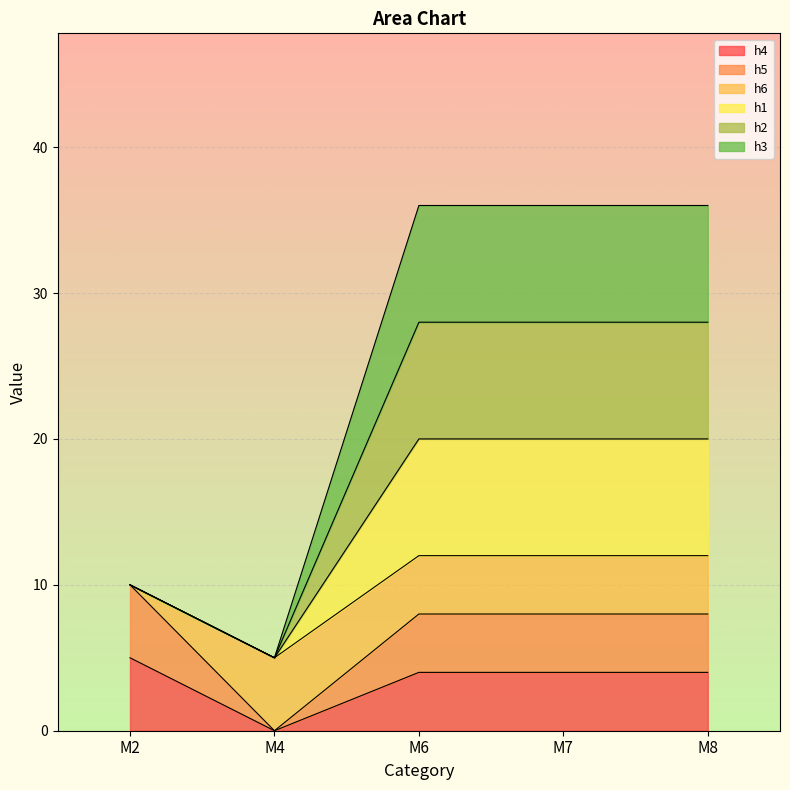

True or false: h2 and h4 cross at least once.

False